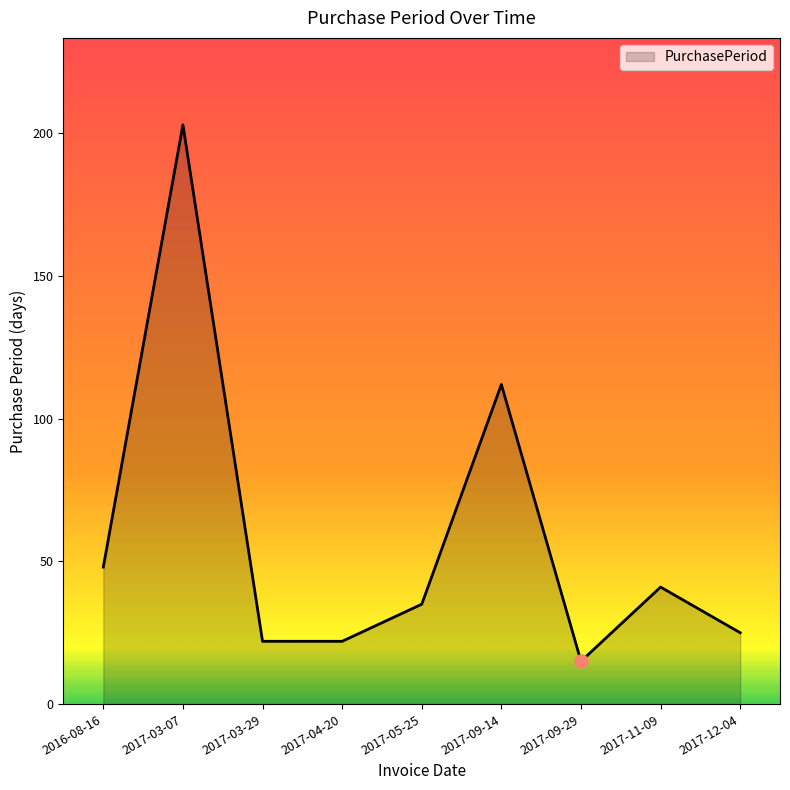

What is the ratio of the value at 2016-08-16 to the value at 2017-04-20?

2.2